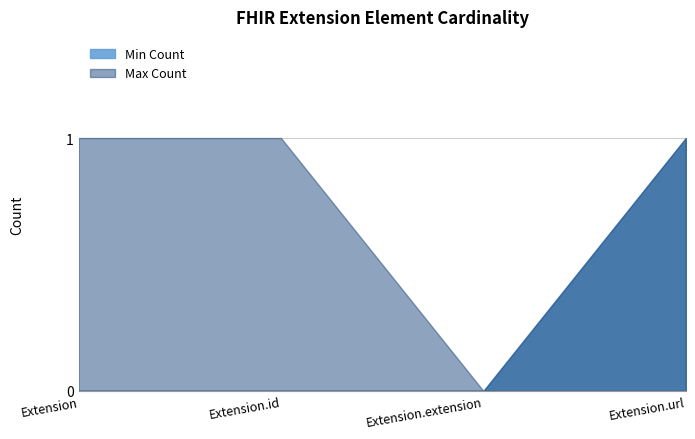

Count the Min Count values in the range 0 to 1.

4